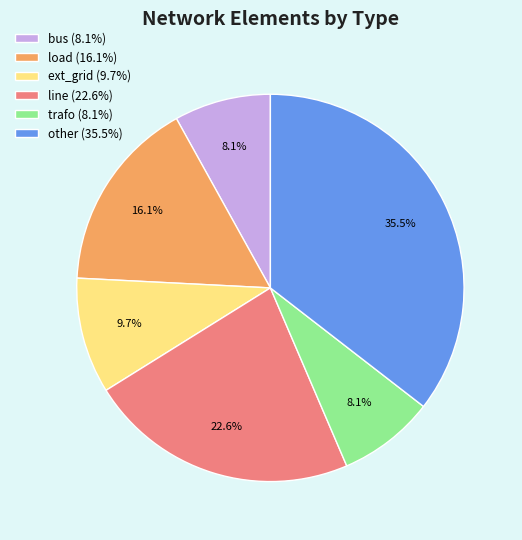

Count the number of slices in the pie.

6